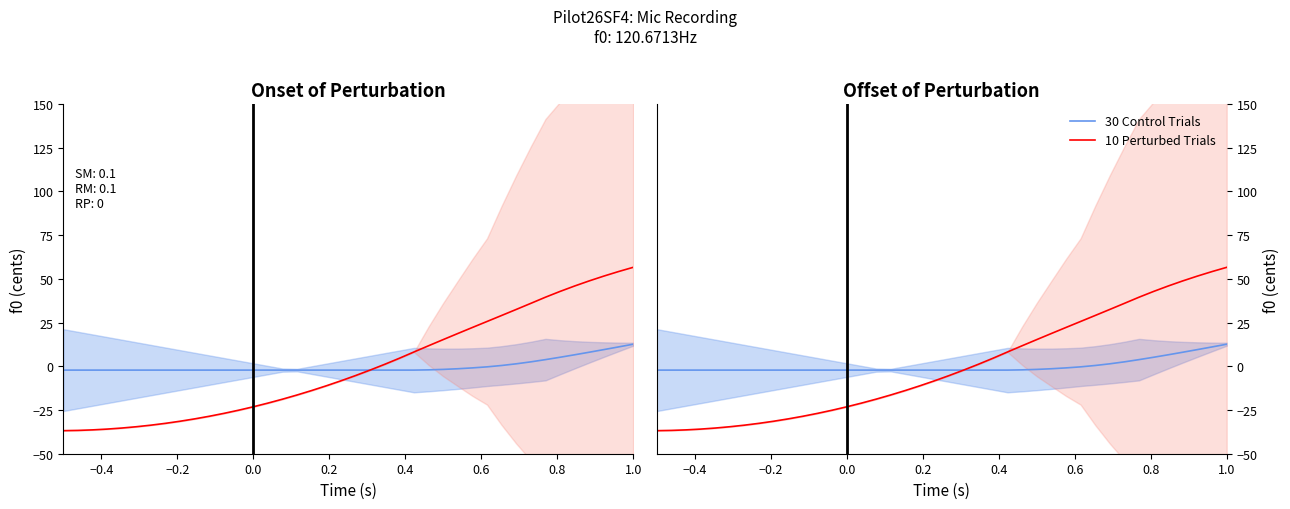

How many data points in 10 Perturbed Trials are less than -5?

21